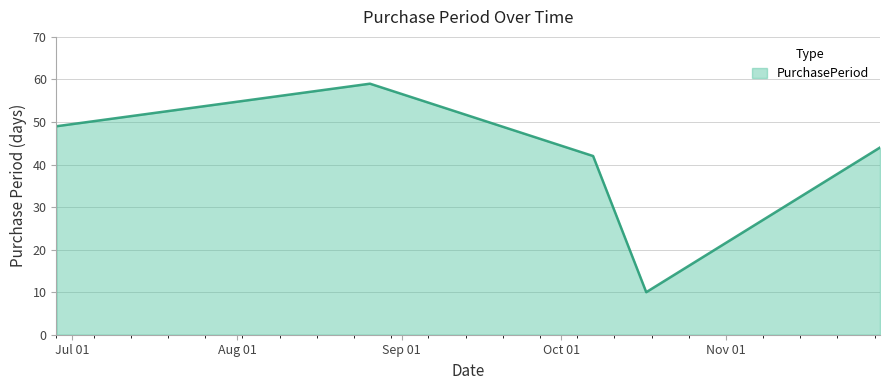

What is the sum of all values?

204